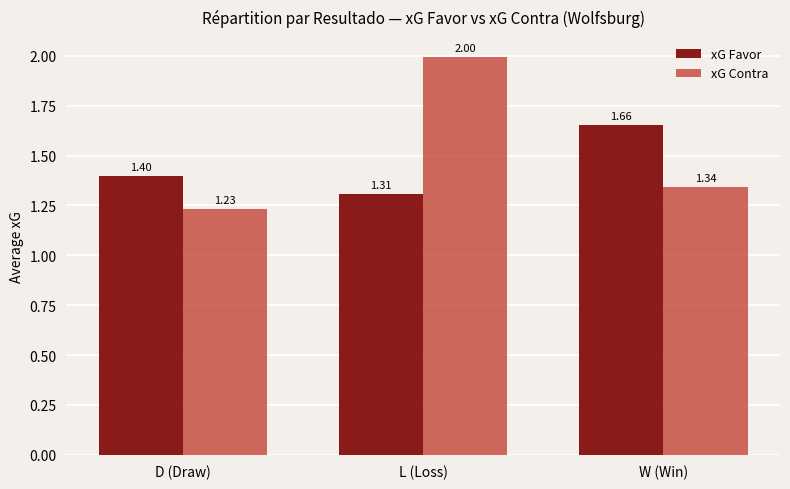

What are all the series names shown in the legend?

xG Favor, xG Contra